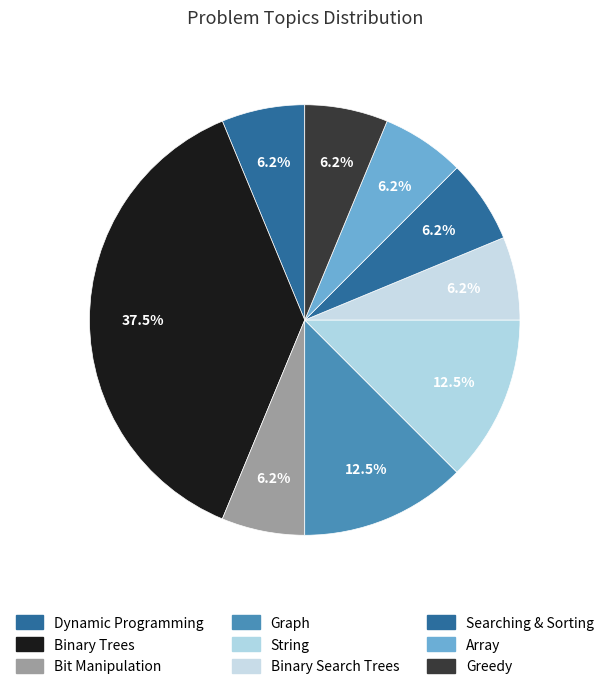

Is it true that Dynamic Programming is 6% of the pie?

True